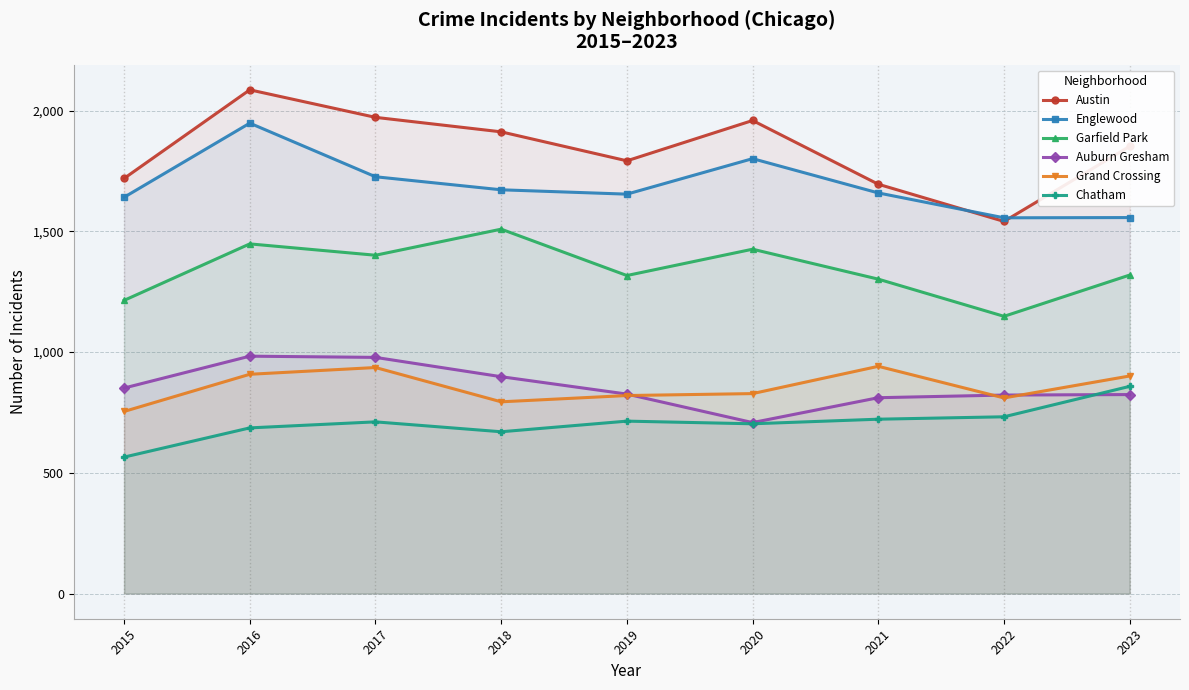

Where does the Austin series first go above 1852?

2016